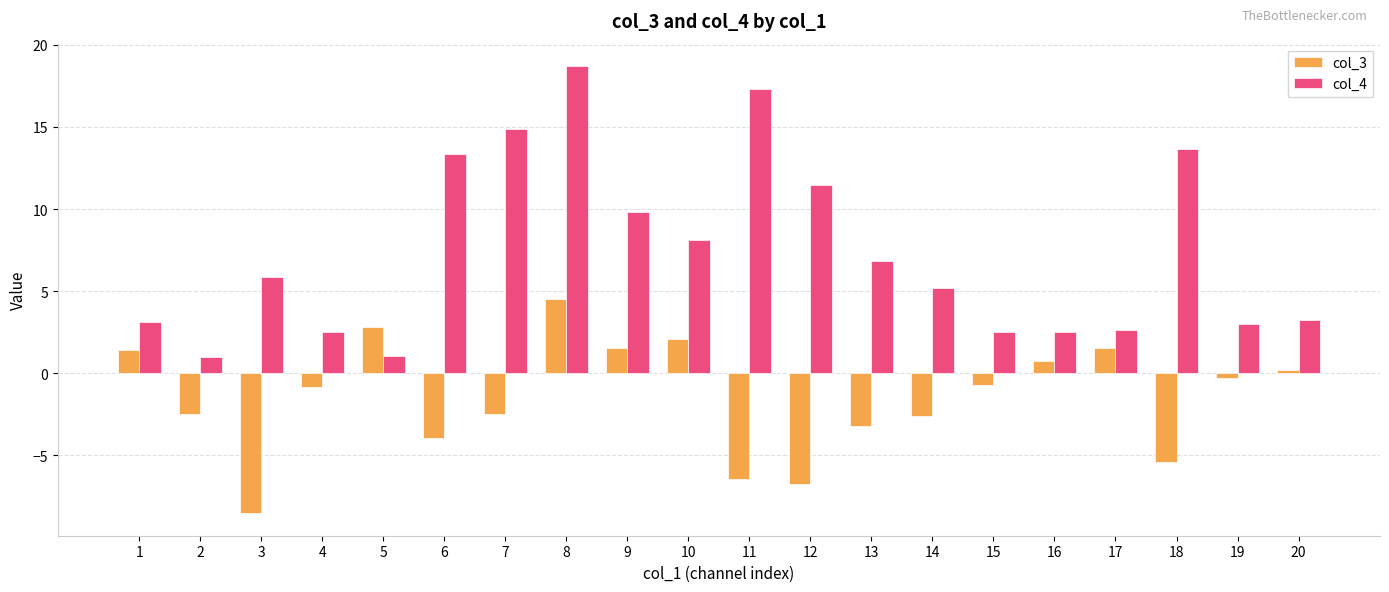

Between 7 and 12, which series saw the biggest shift?

col_3